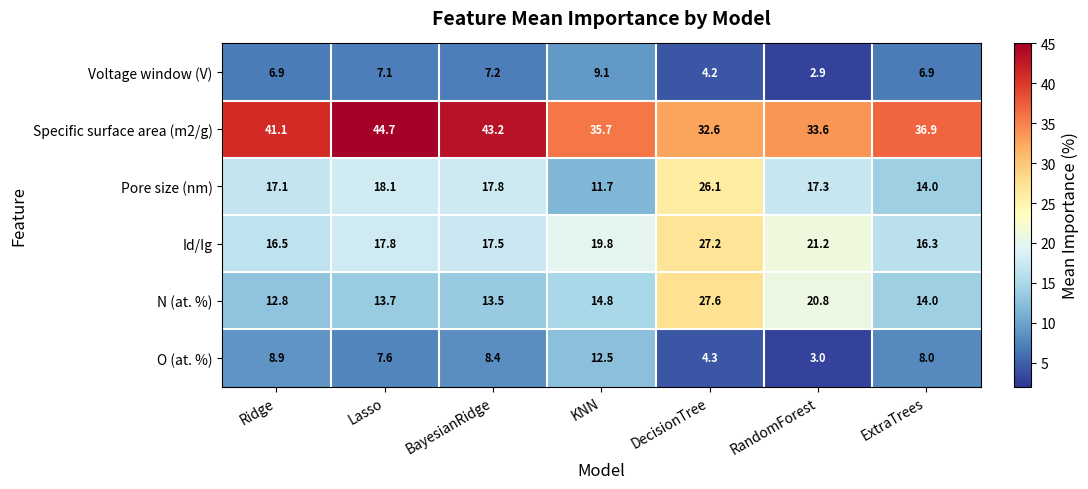

Which series has the widest spread of values?

N (at. %)